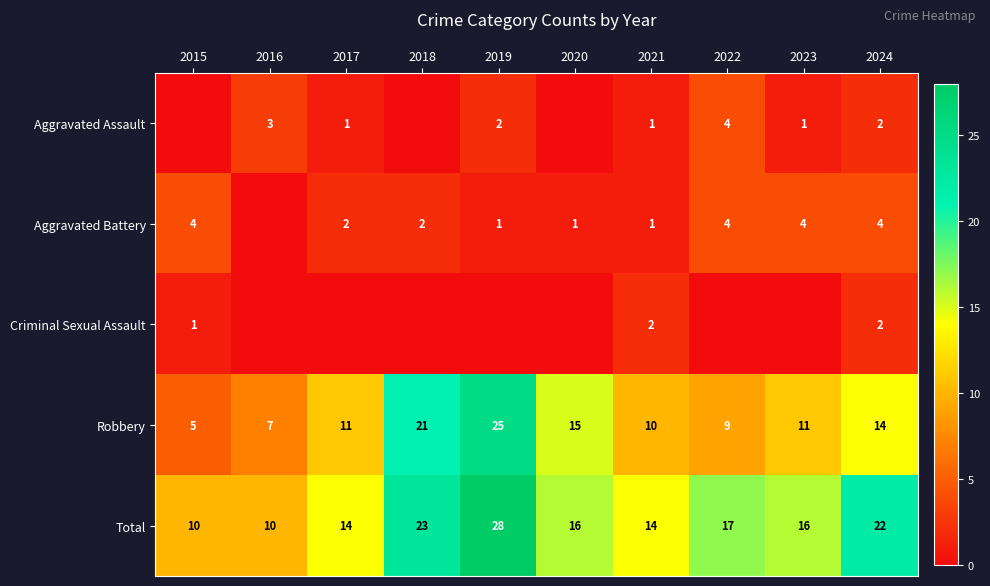

Is the value of Criminal Sexual Assault at 2024 greater than the value of Aggravated Battery at 2015?

No